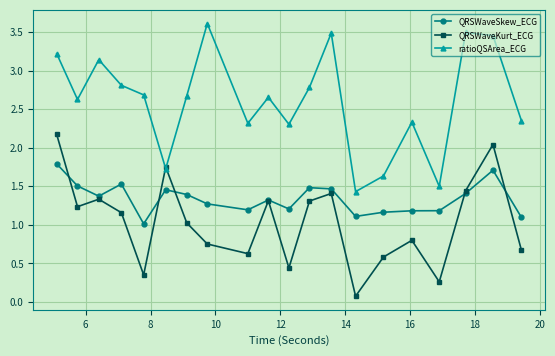

True or false: QRSWaveKurt_ECG has more than 1 points higher than both neighbors.

True